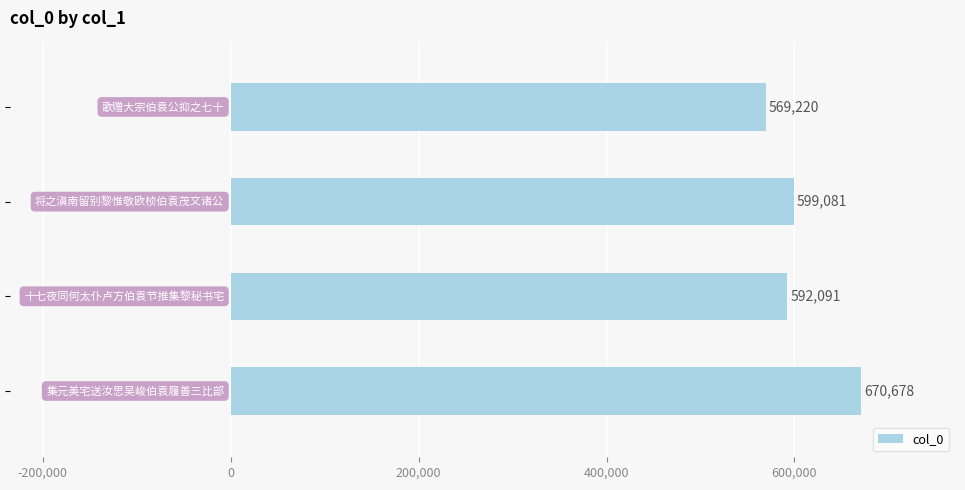

What is the difference between the second highest and second lowest values?

6990